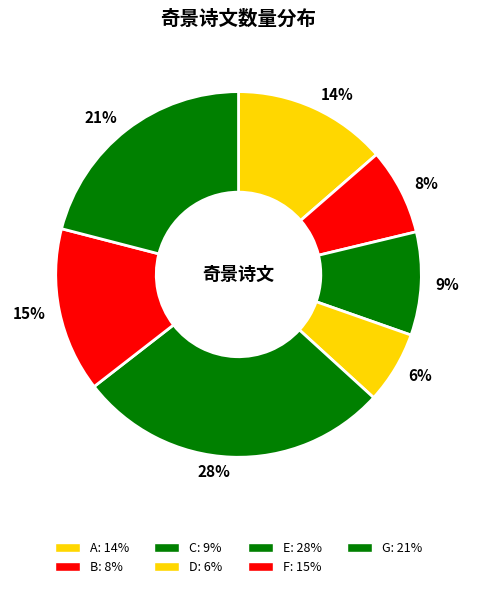

How many segments does this pie chart have?

7